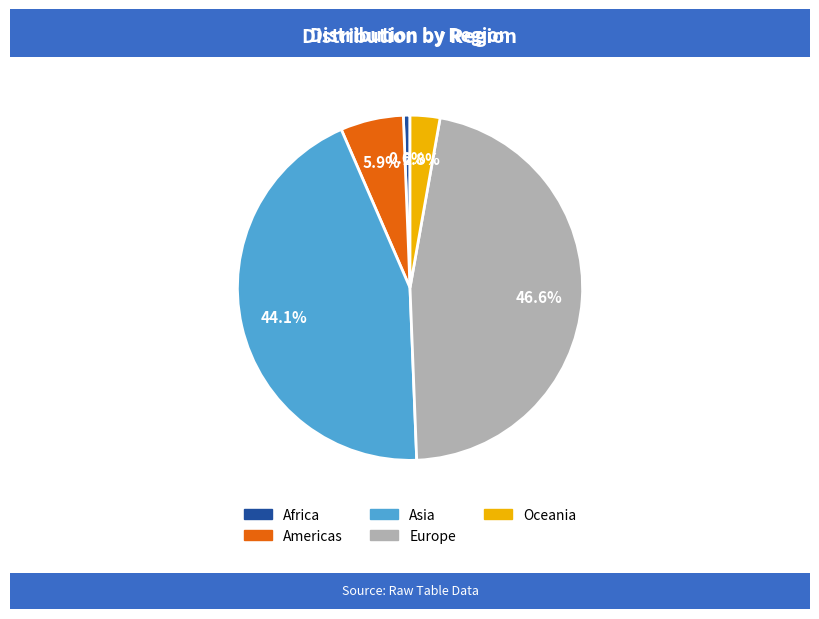

How many segments does this pie chart have?

5